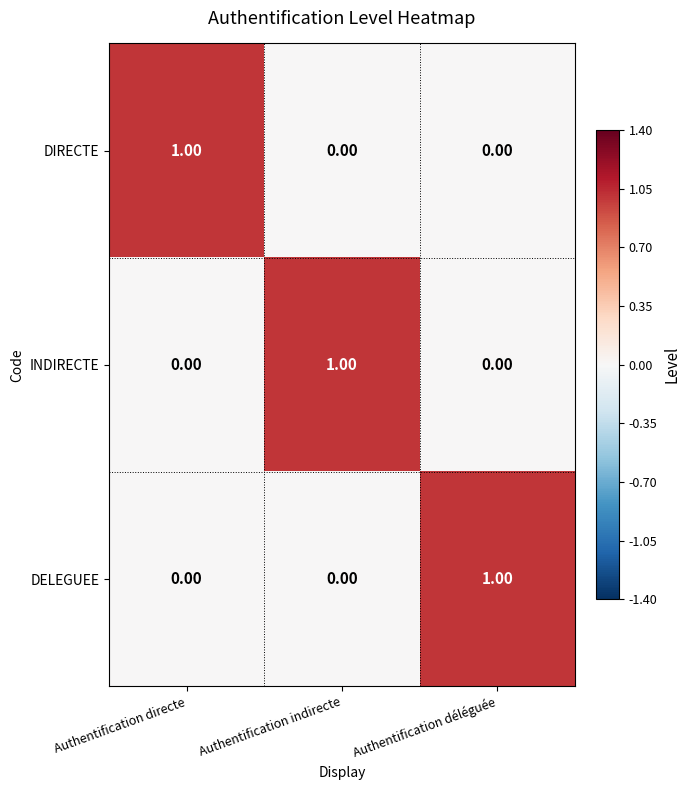

At which label does INDIRECTE reach its peak?

Authentification indirecte